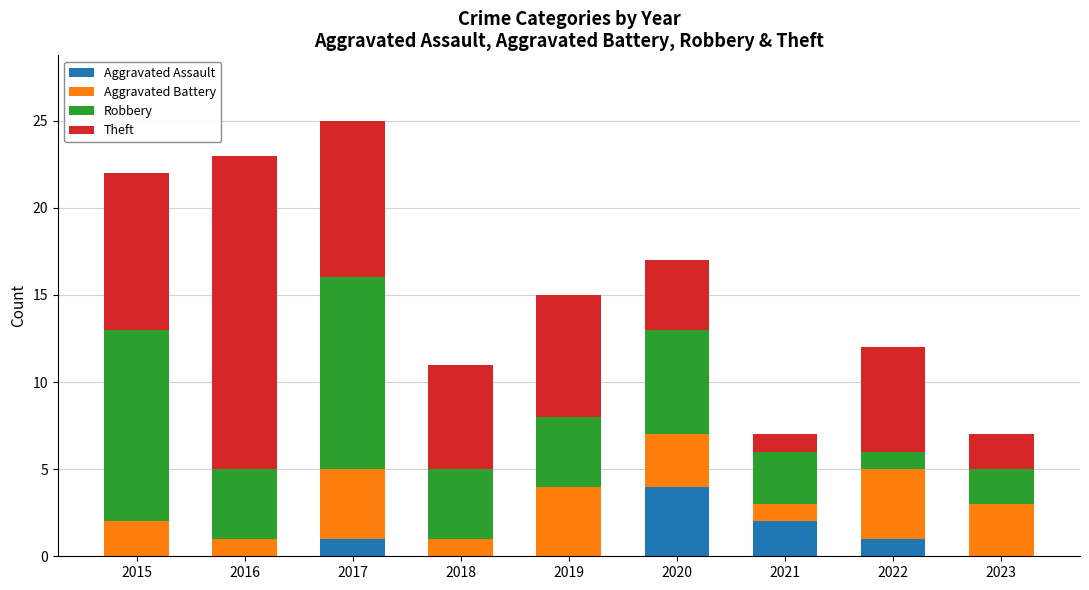

What is the total value across all series at 2017?

25